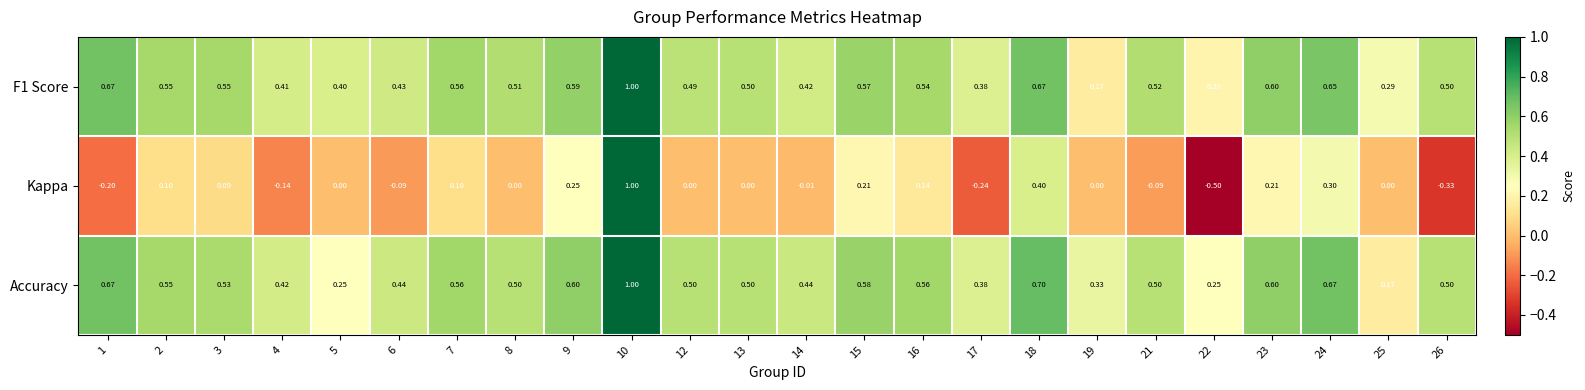

Is the value of Accuracy at 24 greater than the value of F1 Score at 17?

Yes